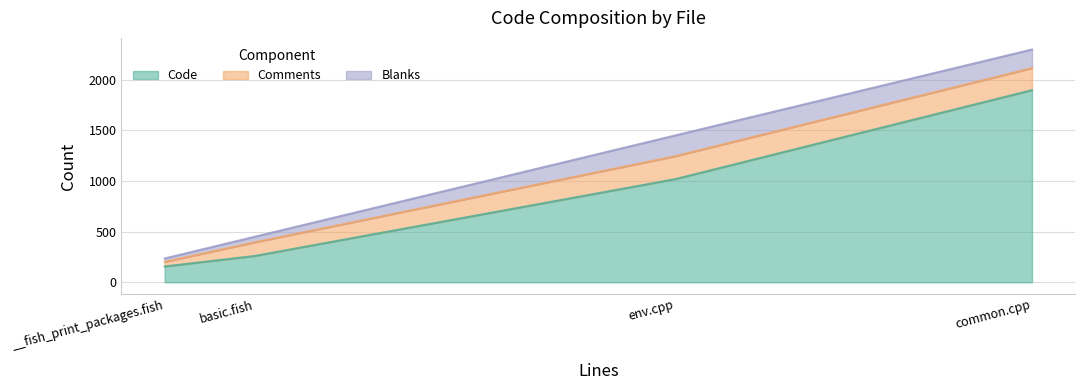

What is the highest value of the Comments series?

226